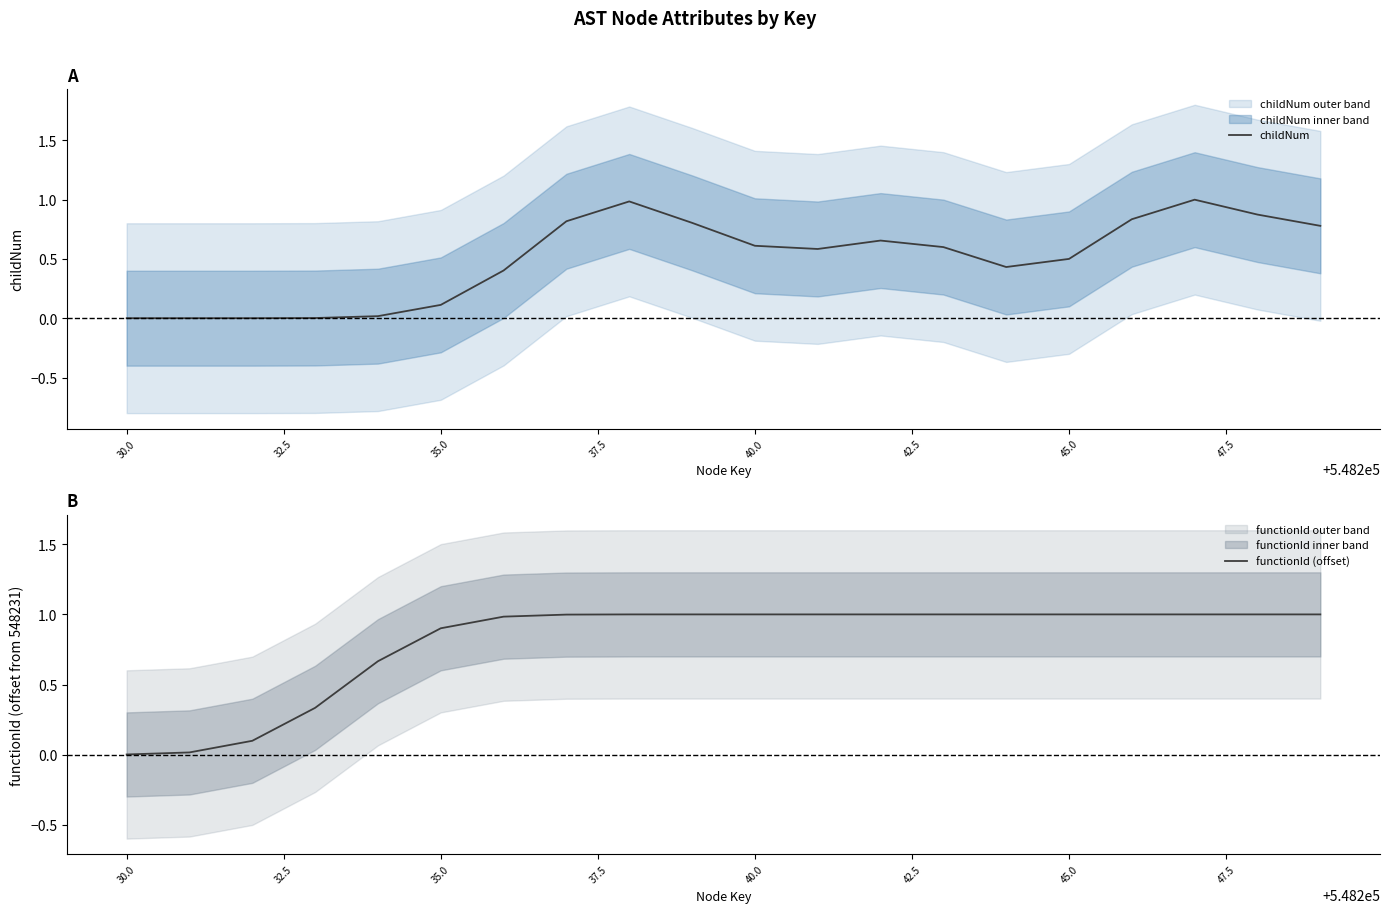

The childNum series shows 0.6 at 40.0. True or false?

True